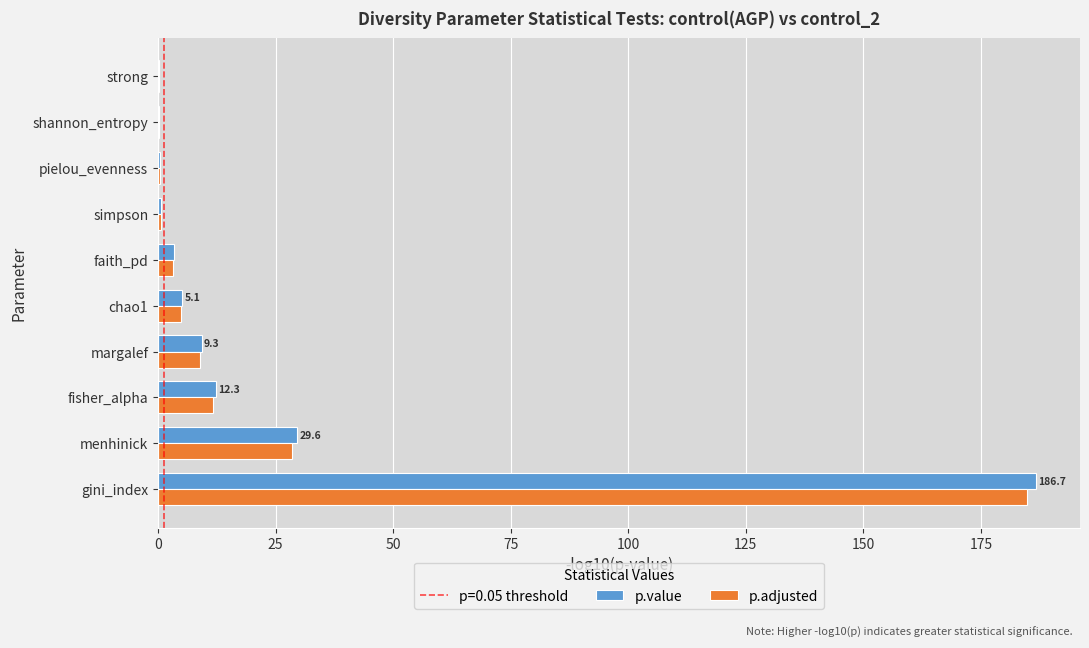

What is the maximum value for p.adjusted?

184.7